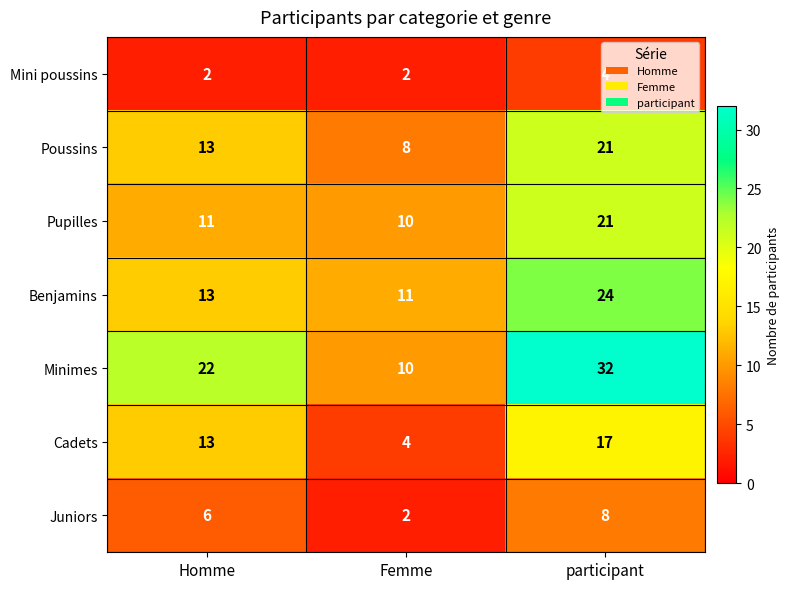

Count the Poussins values in the range 8 to 21.

3